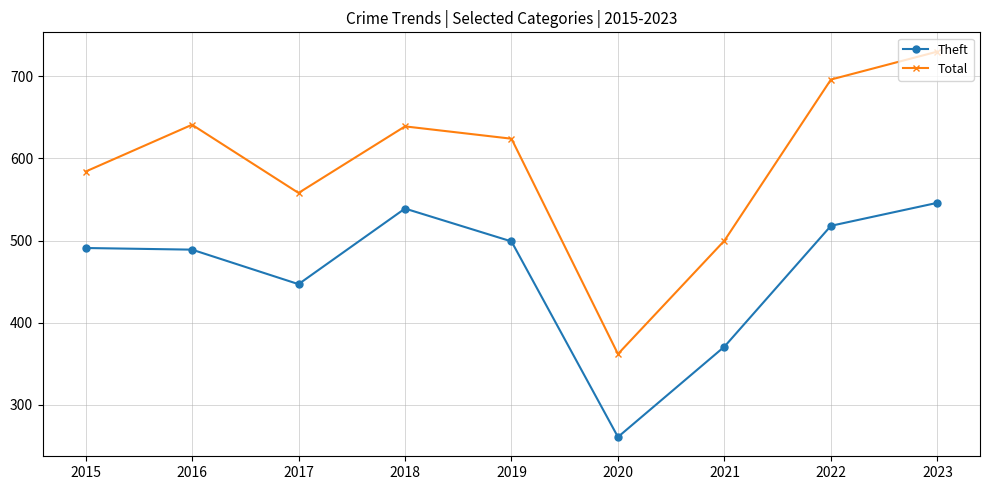

What is the difference between the second highest and minimum values in the Total series?

334